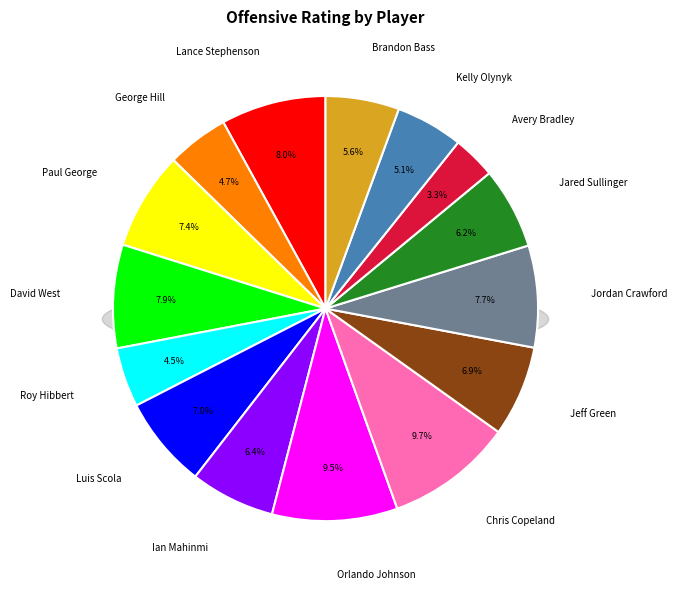

To the nearest percent, what is the average slice percentage?

7%